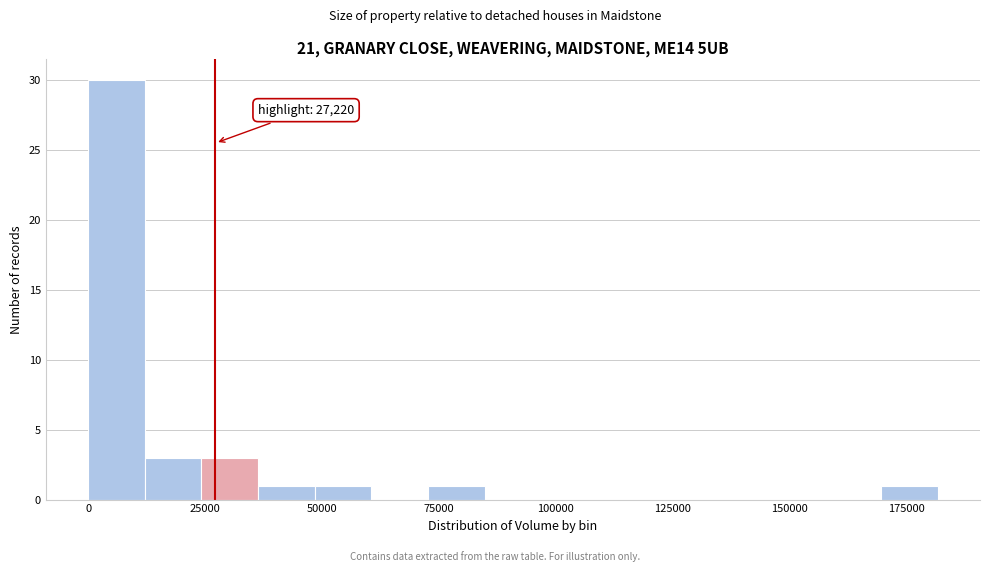

Around what value on the x-axis is the tallest bar? Give the approximate position of its centre, as read against the axis.

5000